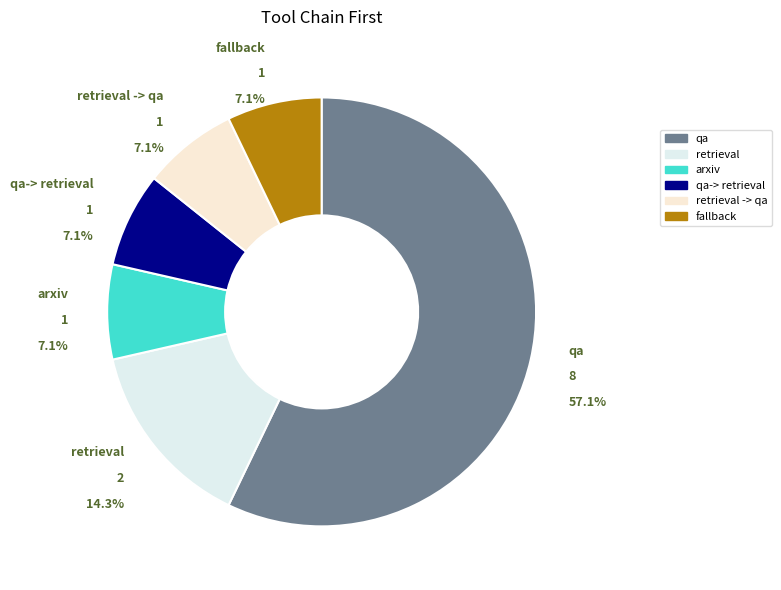

What is the largest slice in the pie chart?

qa